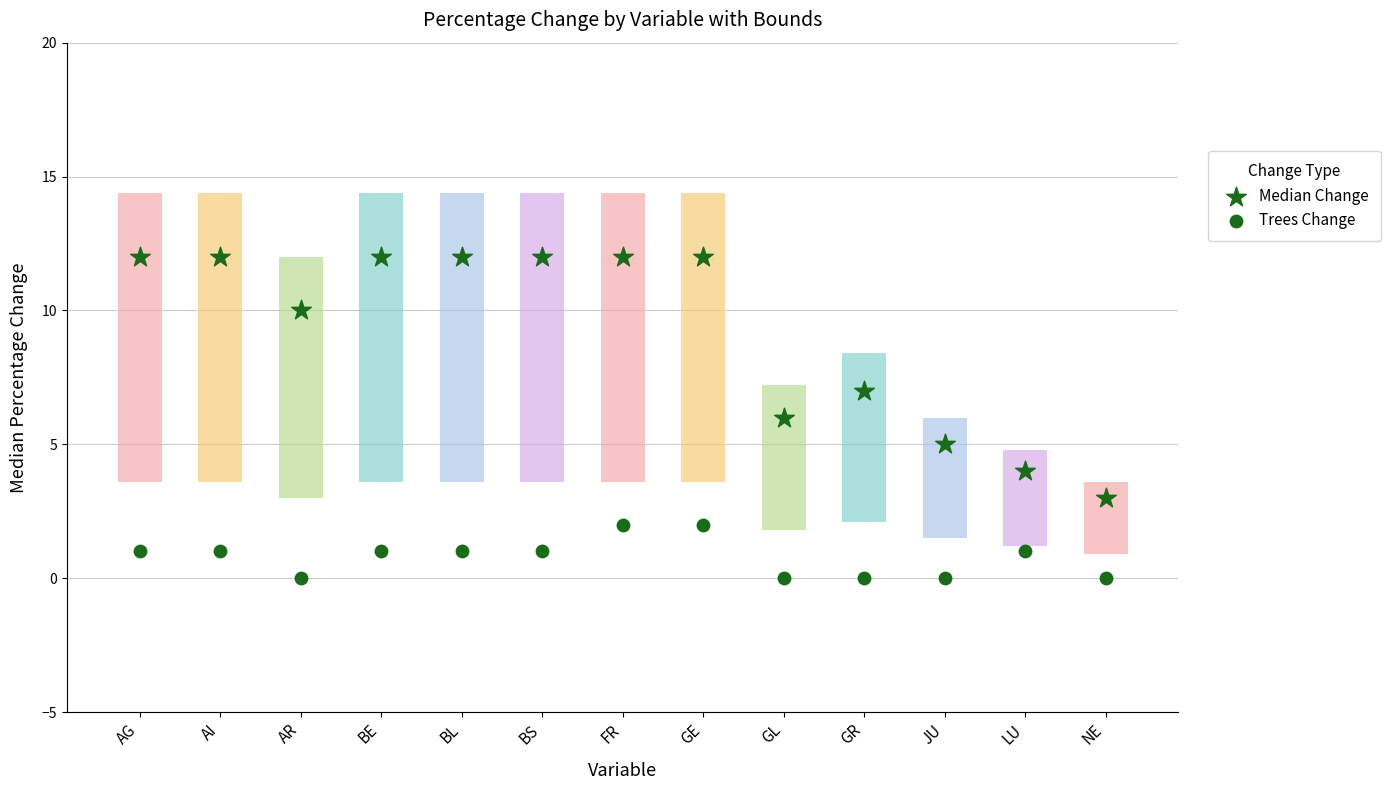

Which series reaches the maximum Y coordinate?

Median Change